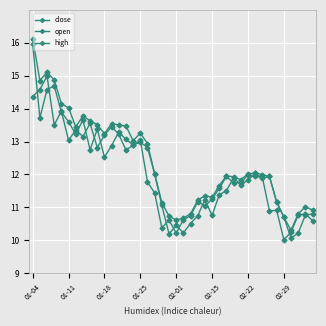

How many data points in close are above 11?

28